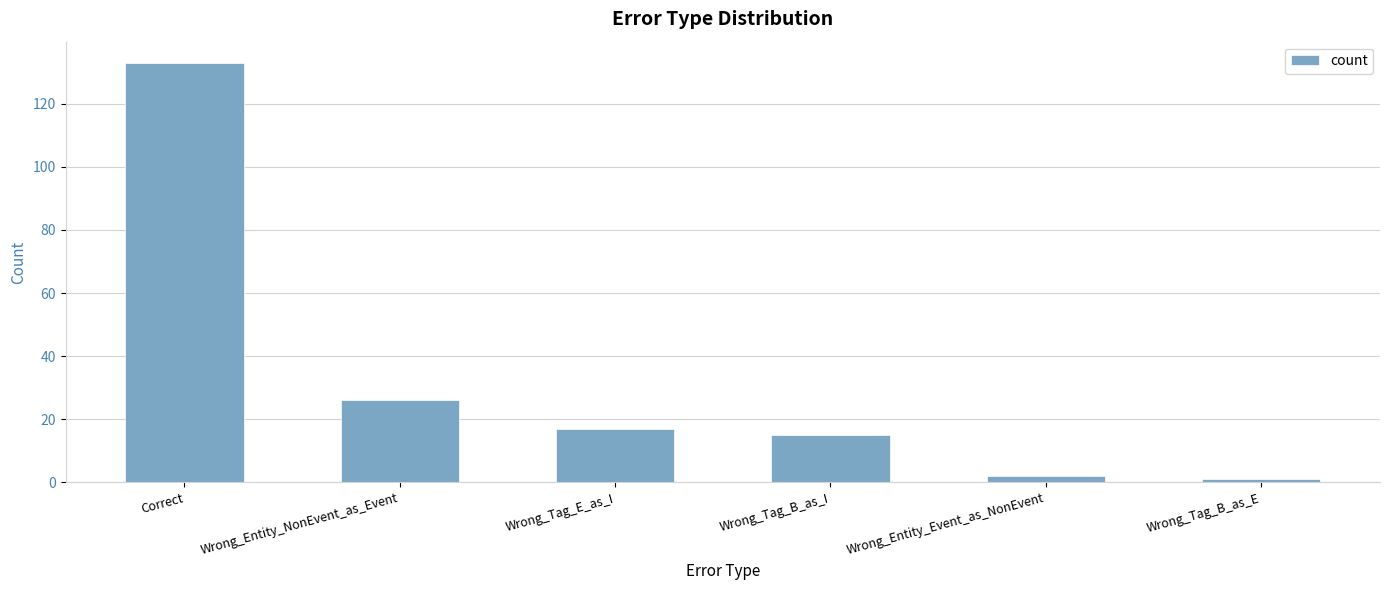

Reading right to left, extract all data points from this chart.

Wrong_Tag_B_as_E=1	Wrong_Entity_Event_as_NonEvent=2	Wrong_Tag_B_as_I=15	Wrong_Tag_E_as_I=17	Wrong_Entity_NonEvent_as_Event=26	Correct=133